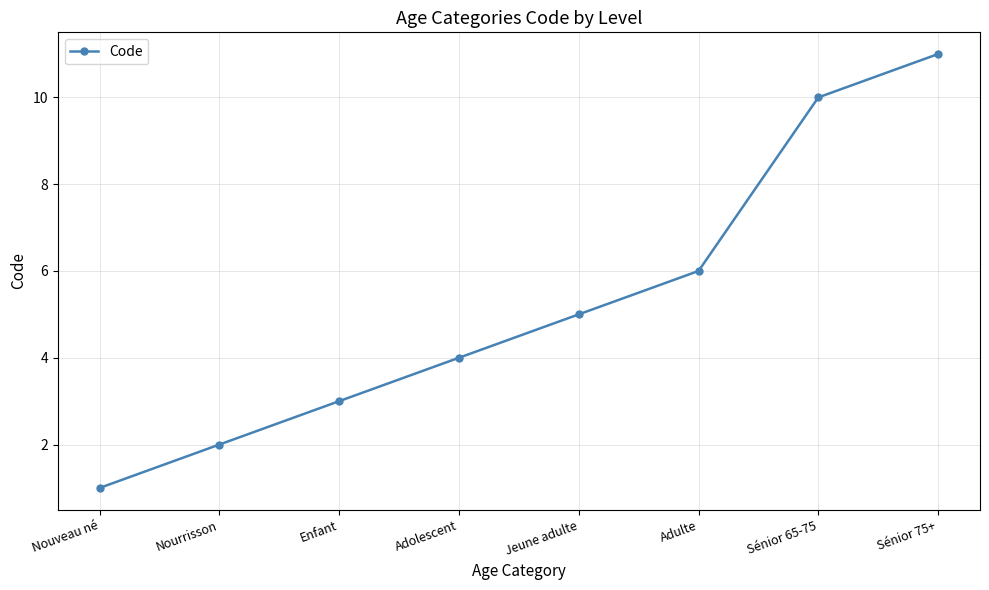

Is it true that the value at Sénior 75+ is 11?

True